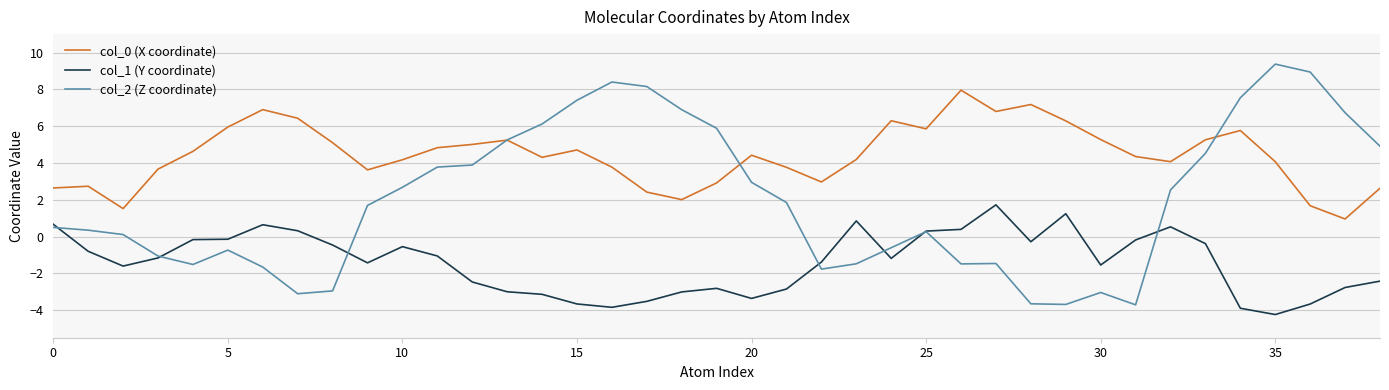

What is the difference between the second highest and second lowest values in the col_1 (Y coordinate) series?

5.1